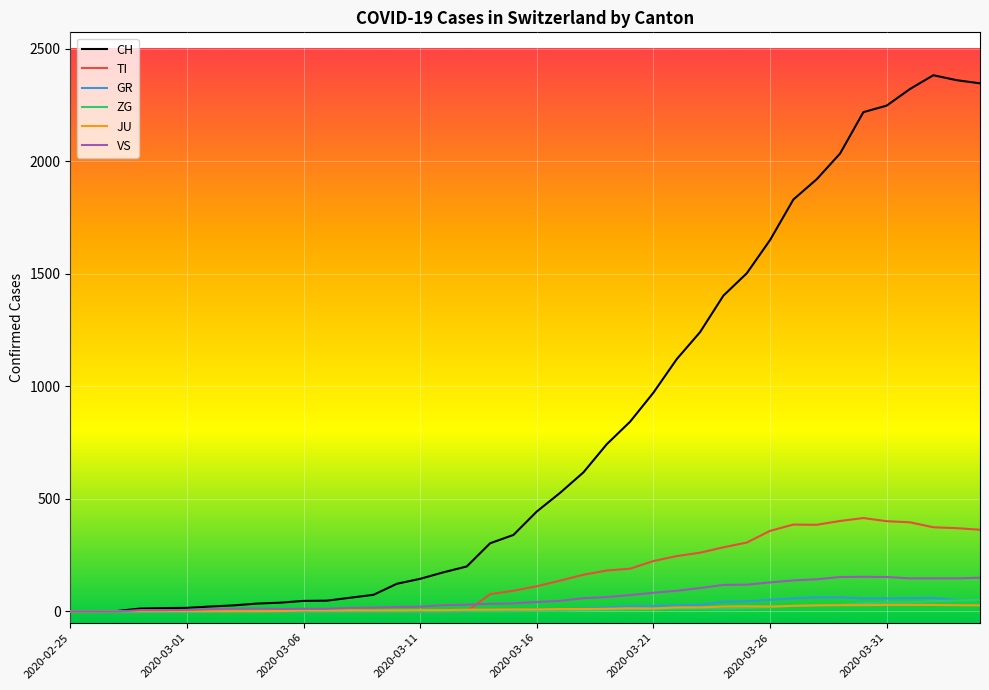

What is the maximum value for TI?

415